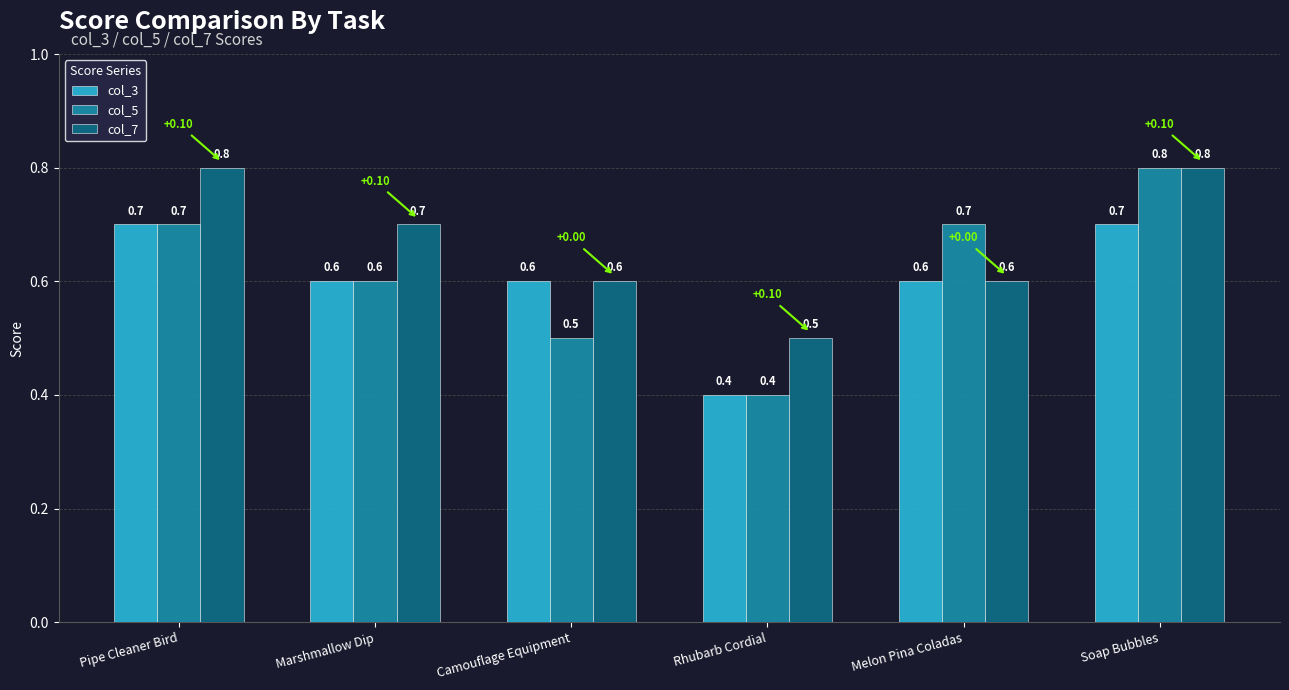

What is the difference between the second highest and second lowest values in the col_7 series?

0.2